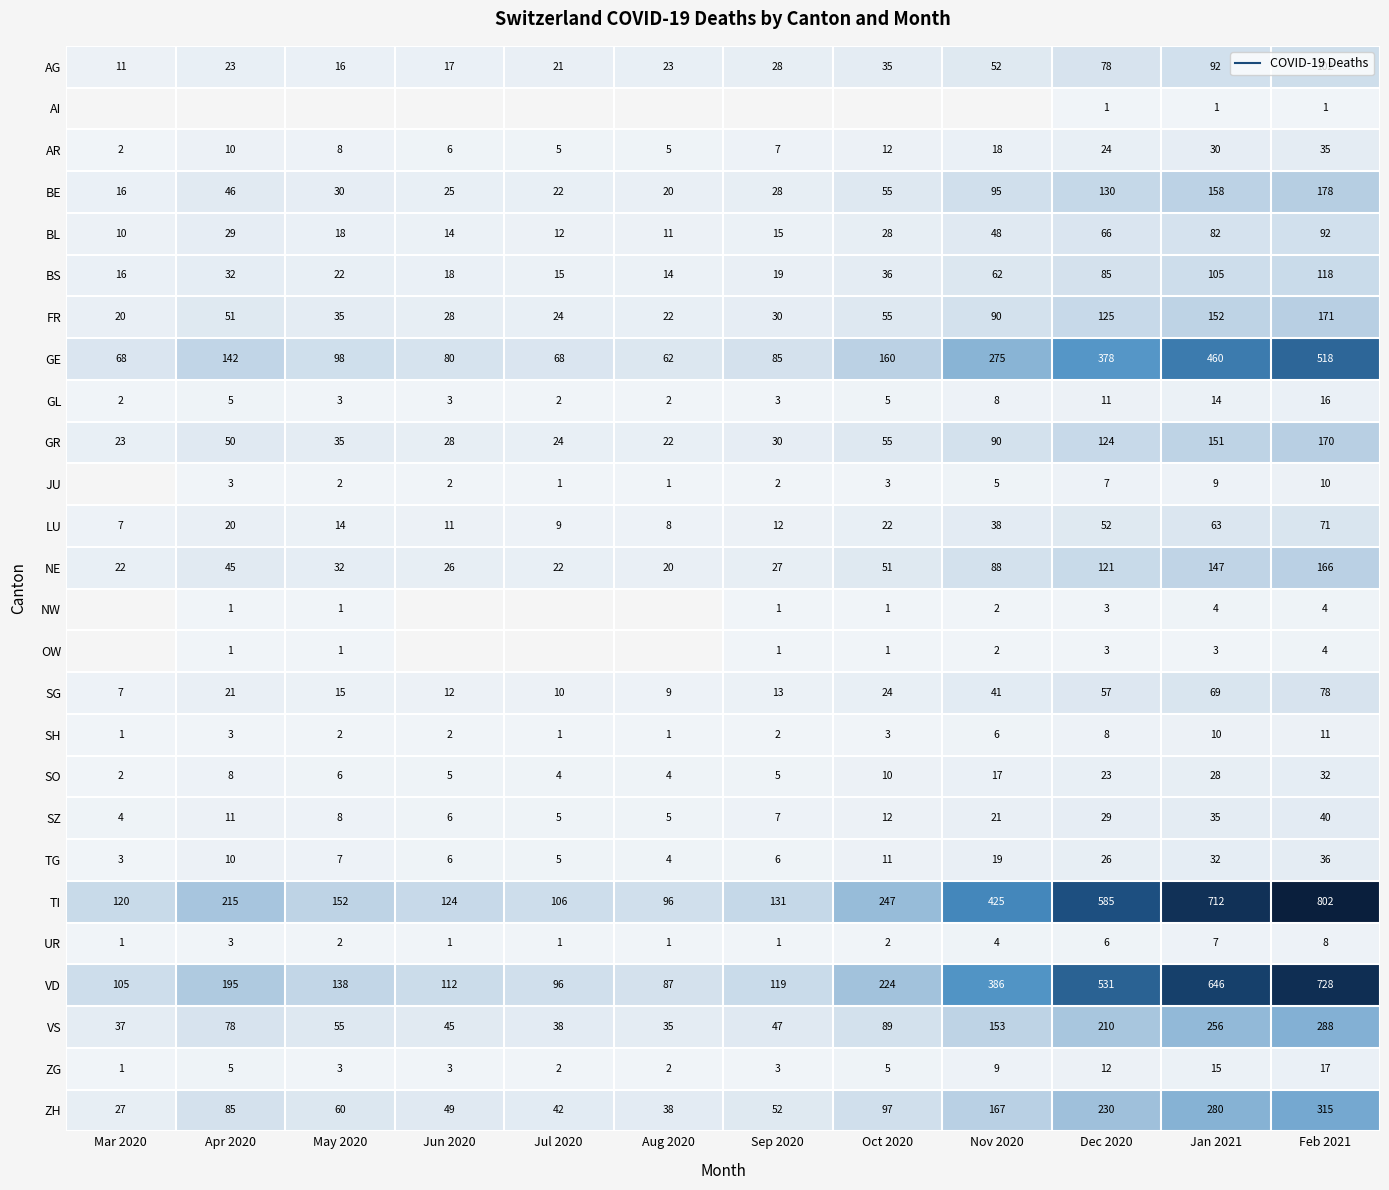

Where is AG nearest to the value 56?

Nov 2020